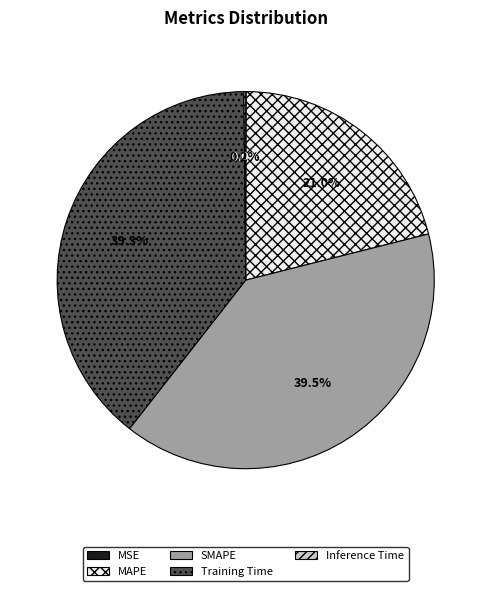

What is the total percentage of MAPE and Training Time?

60.3%